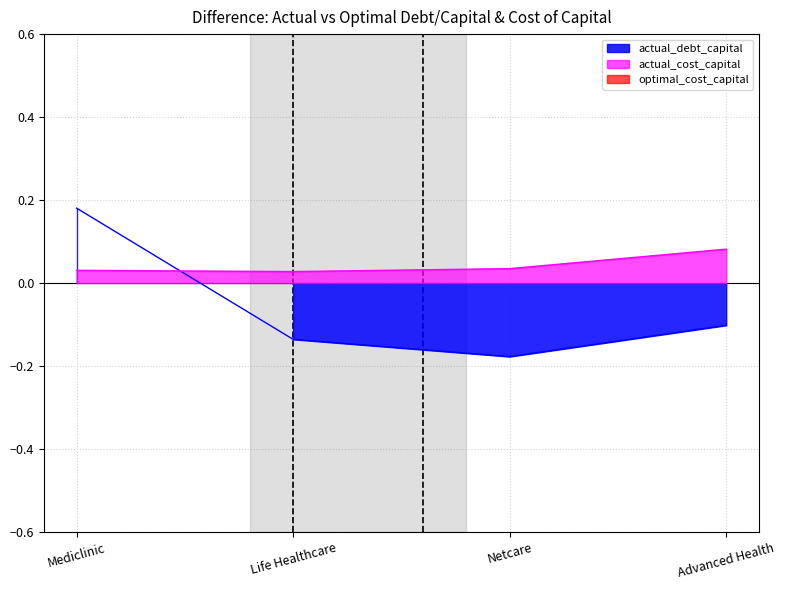

In actual_cost_capital, how many points are lower than both neighbors (excluding endpoints)?

1